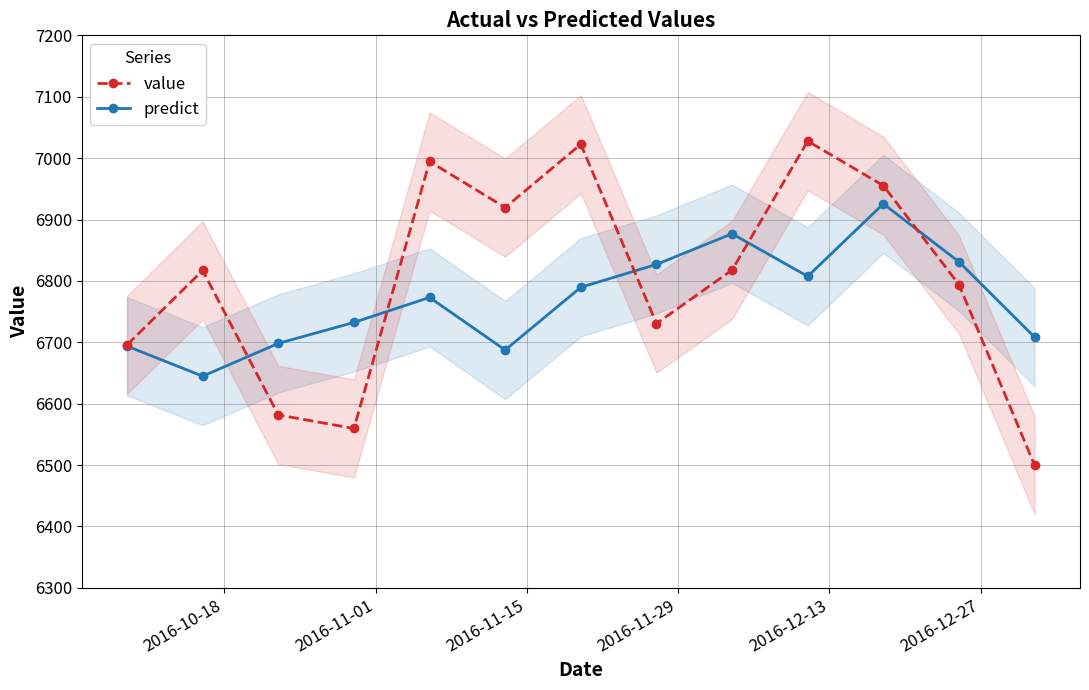

How many interior local peaks does the value series have?

4